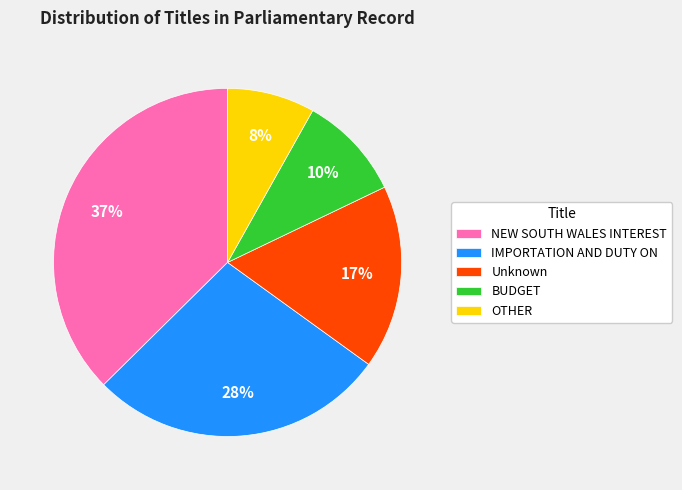

What percentage is the OTHER slice, to the nearest percent?

8%